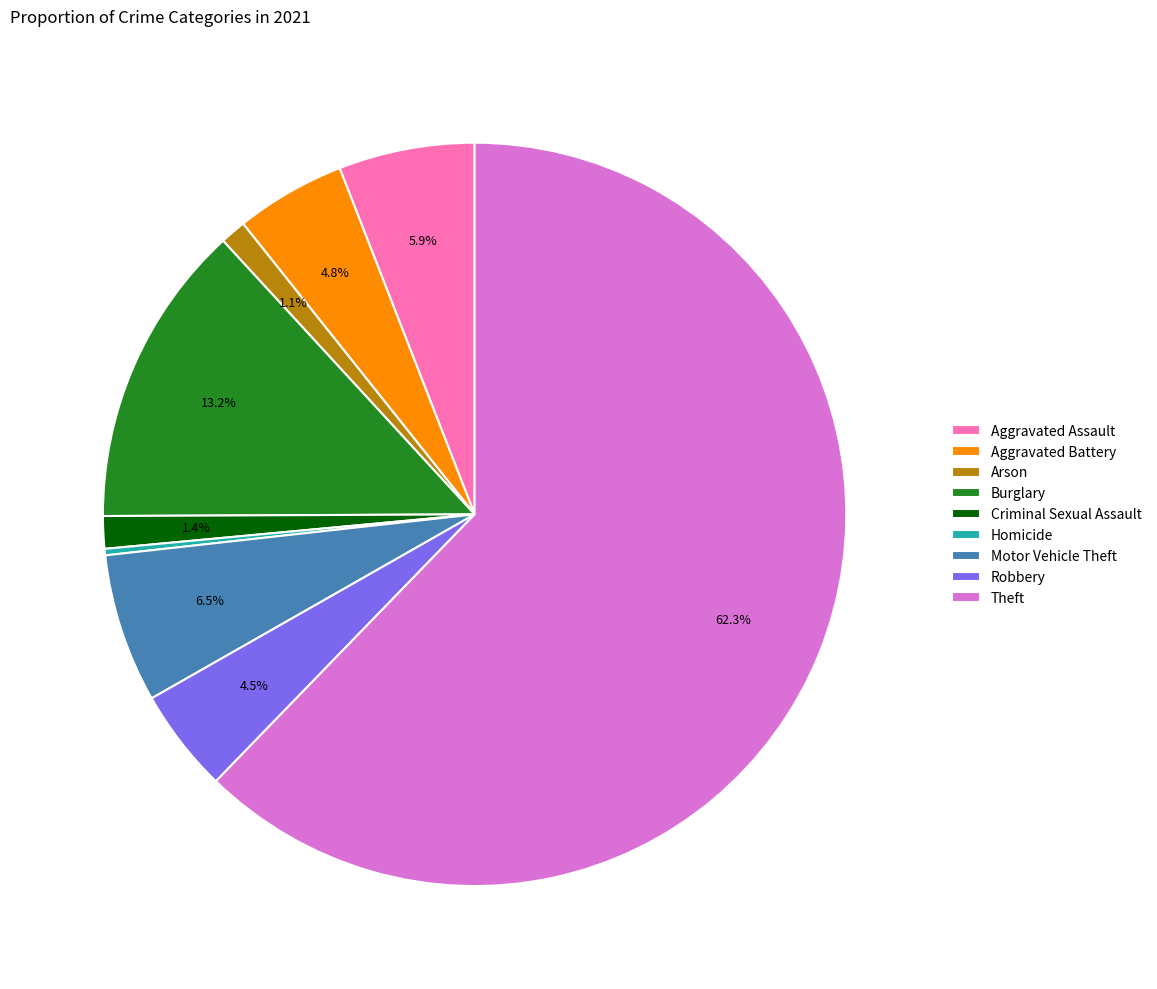

Combined, do Criminal Sexual Assault and Arson account for over 50%?

No